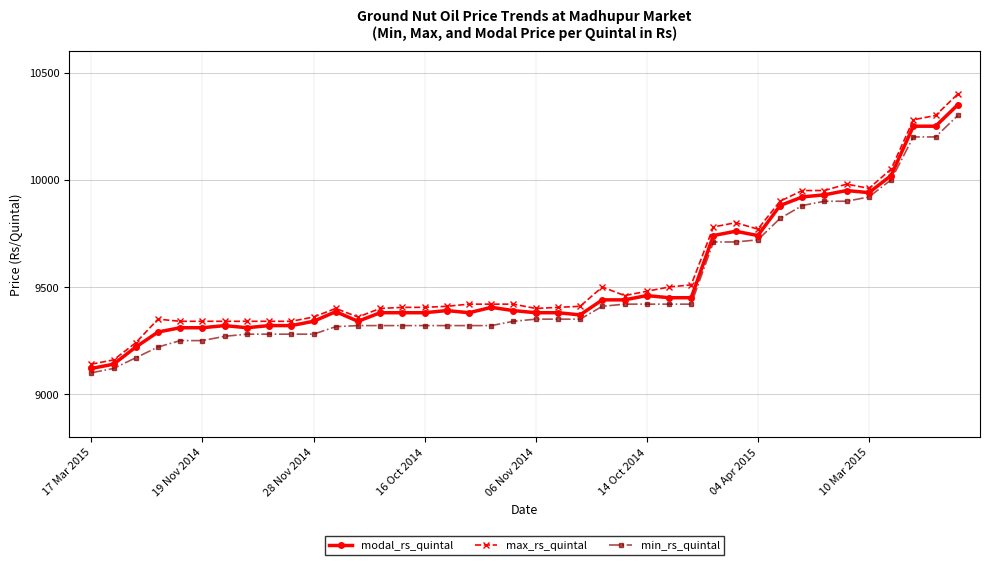

True or false: modal_rs_quintal and max_rs_quintal intersect in this chart.

False